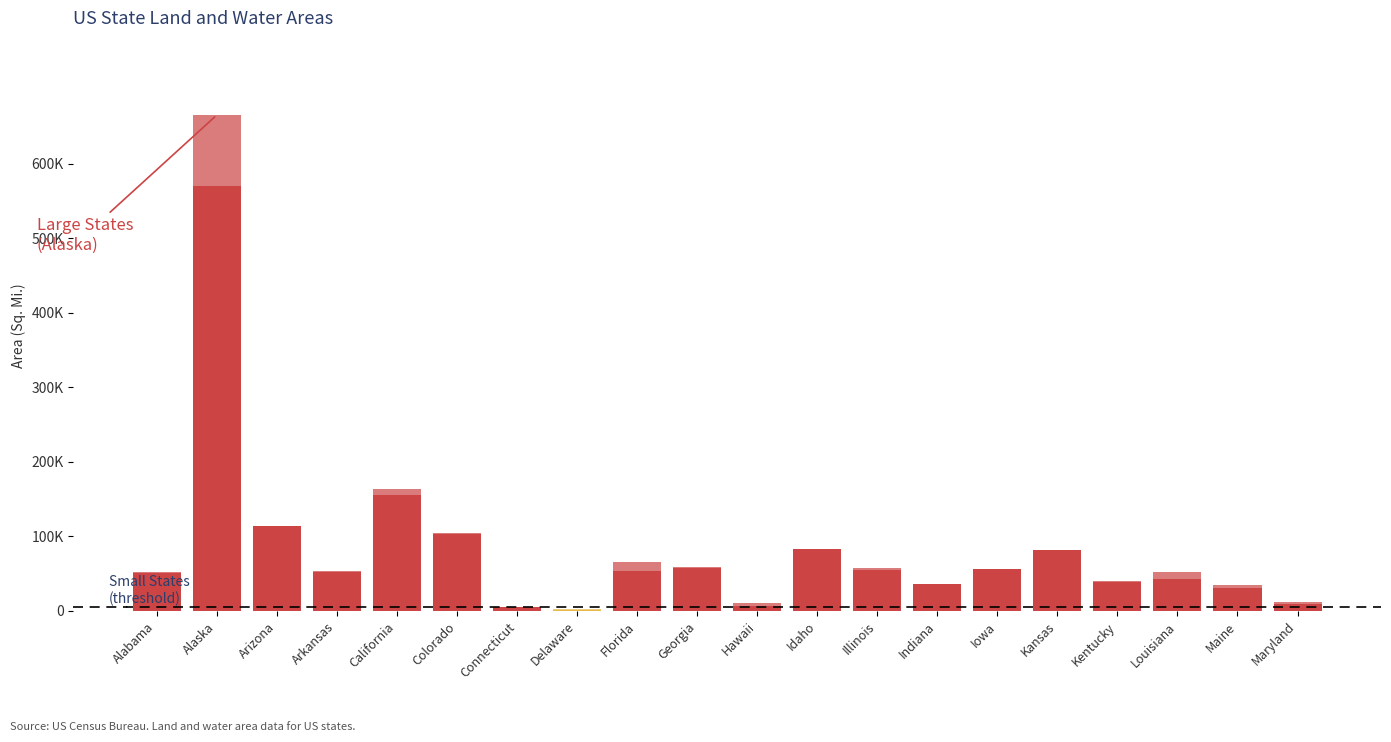

Which series has the widest spread of values?

Land Area (Sq. Mi.)